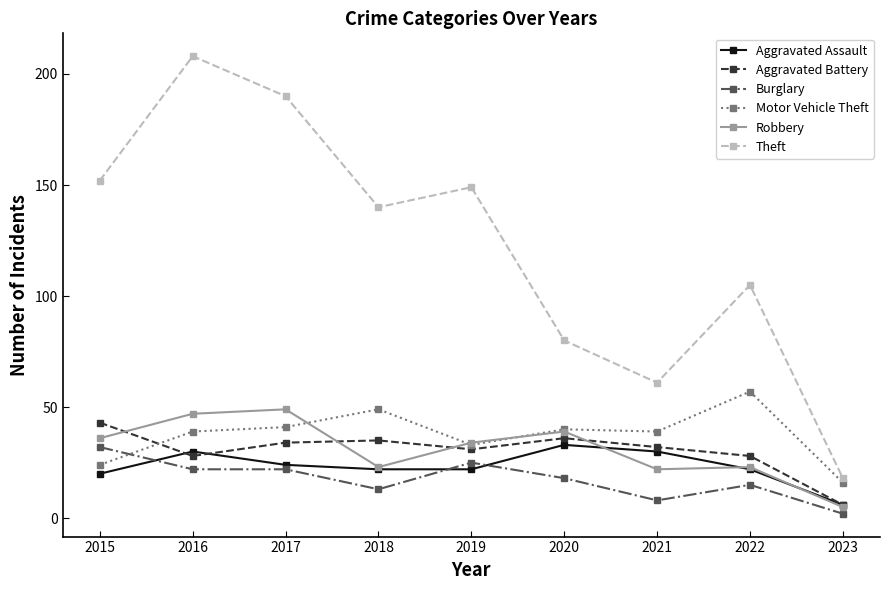

The Motor Vehicle Theft series shows 41 at 2017. True or false?

True